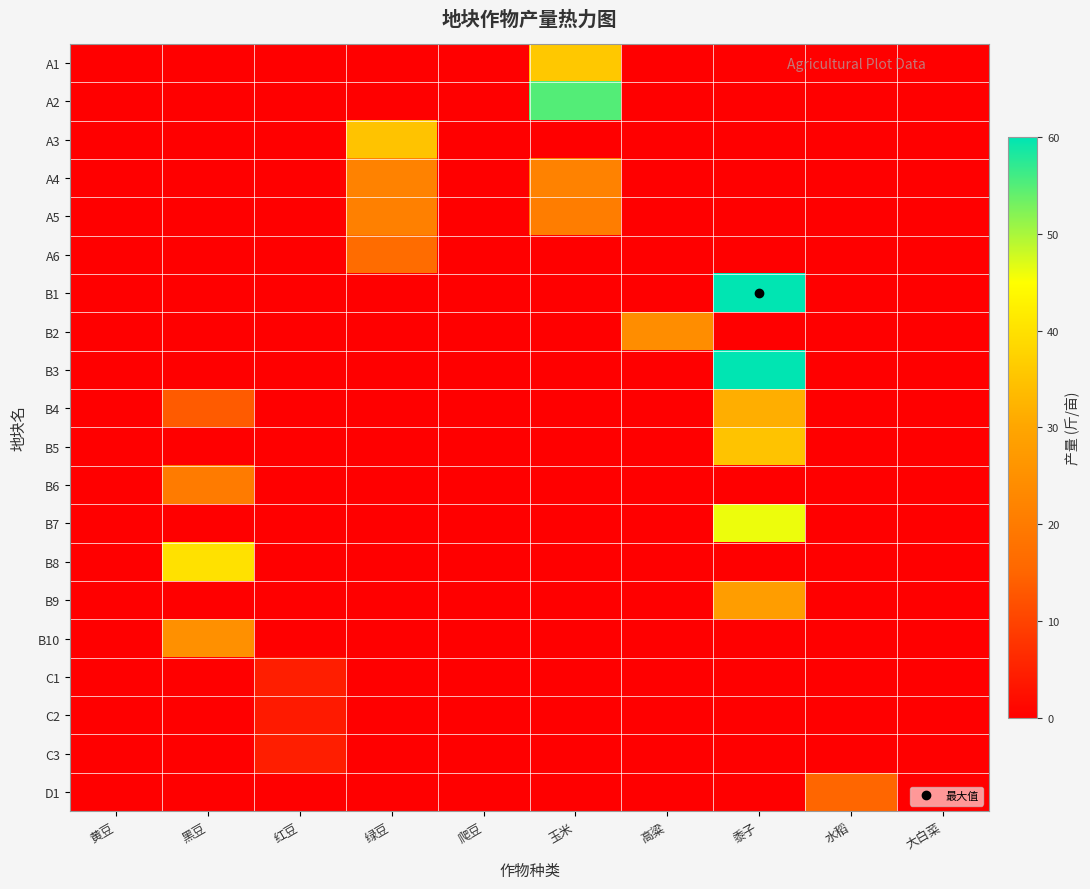

Reading left to right, extract all data points from this chart.

A1: 黄豆=0.0	黑豆=0.0	红豆=0.0	绿豆=0.0	爬豆=0.0	玉米=35.8	高粱=0.0	黍子=0.0	水稻=0.0	大白菜=0.0
A2: 黄豆=0.0	黑豆=0.0	红豆=0.0	绿豆=0.0	爬豆=0.0	玉米=55.0	高粱=0.0	黍子=0.0	水稻=0.0	大白菜=0.0
A3: 黄豆=0.0	黑豆=0.0	红豆=0.0	绿豆=35.0	爬豆=0.0	玉米=0.0	高粱=0.0	黍子=0.0	水稻=0.0	大白菜=0.0
A4: 黄豆=0.0	黑豆=0.0	红豆=0.0	绿豆=21.6	爬豆=0.0	玉米=21.6	高粱=0.0	黍子=0.0	水稻=0.0	大白菜=0.0
A5: 黄豆=0.0	黑豆=0.0	红豆=0.0	绿豆=21.3	爬豆=0.0	玉米=20.4	高粱=0.0	黍子=0.0	水稻=0.0	大白菜=0.0
A6: 黄豆=0.0	黑豆=0.0	红豆=0.0	绿豆=16.5	爬豆=0.0	玉米=0.0	高粱=0.0	黍子=0.0	水稻=0.0	大白菜=0.0
B1: 黄豆=0.0	黑豆=0.0	红豆=0.0	绿豆=0.0	爬豆=0.0	玉米=0.0	高粱=0.0	黍子=60.0	水稻=0.0	大白菜=0.0
B2: 黄豆=0.0	黑豆=0.0	红豆=0.0	绿豆=0.0	爬豆=0.0	玉米=0.0	高粱=24.2	黍子=0.0	水稻=0.0	大白菜=0.0
B3: 黄豆=0.0	黑豆=0.0	红豆=0.0	绿豆=0.0	爬豆=0.0	玉米=0.0	高粱=0.0	黍子=60.0	水稻=0.0	大白菜=0.0
B4: 黄豆=0.0	黑豆=13.5	红豆=0.0	绿豆=0.0	爬豆=0.0	玉米=0.0	高粱=0.0	黍子=31.5	水稻=0.0	大白菜=0.0
B5: 黄豆=0.0	黑豆=0.0	红豆=0.0	绿豆=0.0	爬豆=0.0	玉米=0.0	高粱=0.0	黍子=35.0	水稻=0.0	大白菜=0.0
B6: 黄豆=0.0	黑豆=20.0	红豆=0.0	绿豆=0.0	爬豆=0.0	玉米=0.0	高粱=0.0	黍子=0.0	水稻=0.0	大白菜=0.0
B7: 黄豆=0.0	黑豆=0.0	红豆=0.0	绿豆=0.0	爬豆=0.0	玉米=0.0	高粱=0.0	黍子=46.0	水稻=0.0	大白菜=0.0
B8: 黄豆=0.0	黑豆=40.0	红豆=0.0	绿豆=0.0	爬豆=0.0	玉米=0.0	高粱=0.0	黍子=0.0	水稻=0.0	大白菜=0.0
B9: 黄豆=0.0	黑豆=0.0	红豆=0.0	绿豆=0.0	爬豆=0.0	玉米=0.0	高粱=0.0	黍子=28.0	水稻=0.0	大白菜=0.0
B10: 黄豆=0.0	黑豆=25.0	红豆=0.0	绿豆=0.0	爬豆=0.0	玉米=0.0	高粱=0.0	黍子=0.0	水稻=0.0	大白菜=0.0
C1: 黄豆=0.0	黑豆=0.0	红豆=4.5	绿豆=0.0	爬豆=0.0	玉米=0.0	高粱=0.0	黍子=0.0	水稻=0.0	大白菜=0.0
C2: 黄豆=0.0	黑豆=0.0	红豆=3.9	绿豆=0.0	爬豆=0.0	玉米=0.0	高粱=0.0	黍子=0.0	水稻=0.0	大白菜=0.0
C3: 黄豆=0.0	黑豆=0.0	红豆=4.5	绿豆=0.0	爬豆=0.0	玉米=0.0	高粱=0.0	黍子=0.0	水稻=0.0	大白菜=0.0
D1: 黄豆=0.0	黑豆=0.0	红豆=0.0	绿豆=0.0	爬豆=0.0	玉米=0.0	高粱=0.0	黍子=0.0	水稻=15.0	大白菜=0.0